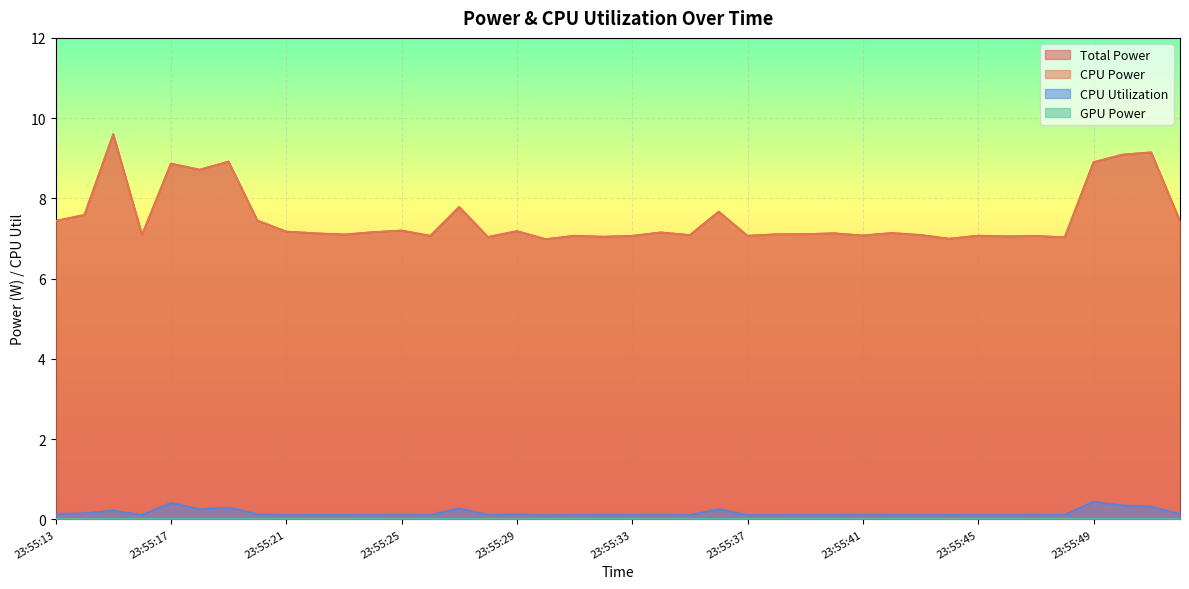

Does the chart display data point markers on the line(s)?

No